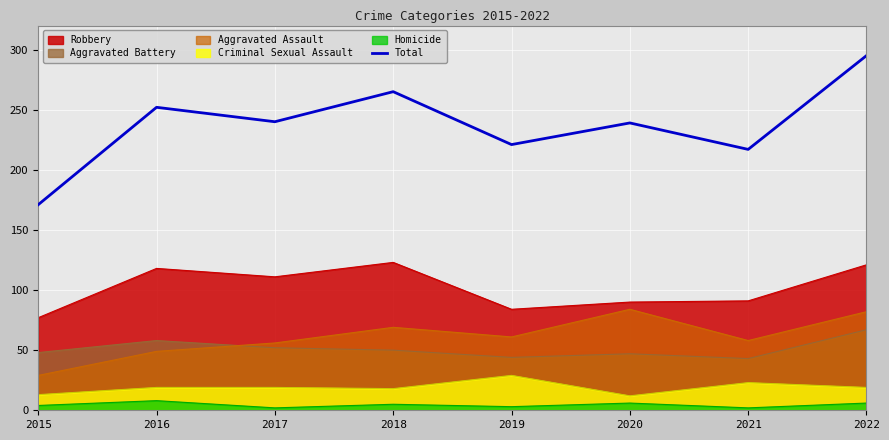

What is the difference between the second highest and minimum values?

94